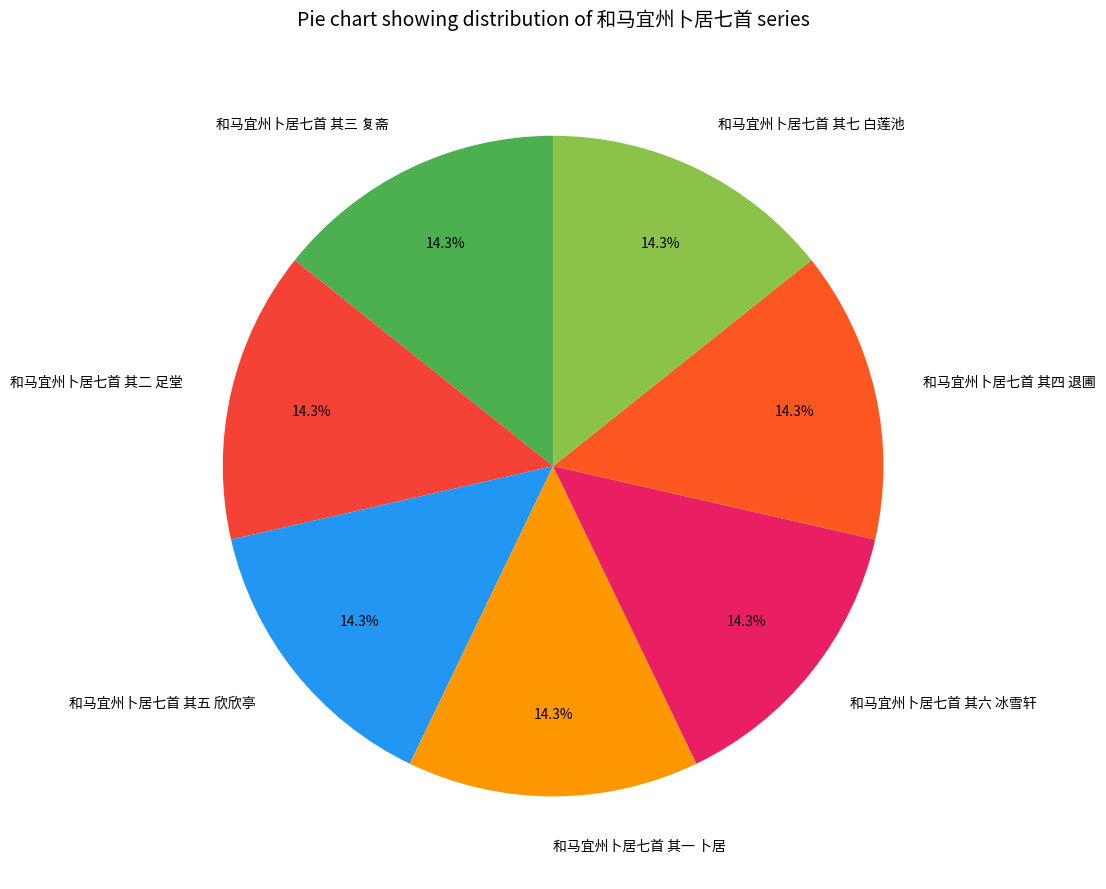

Is there a majority slice in this chart?

No